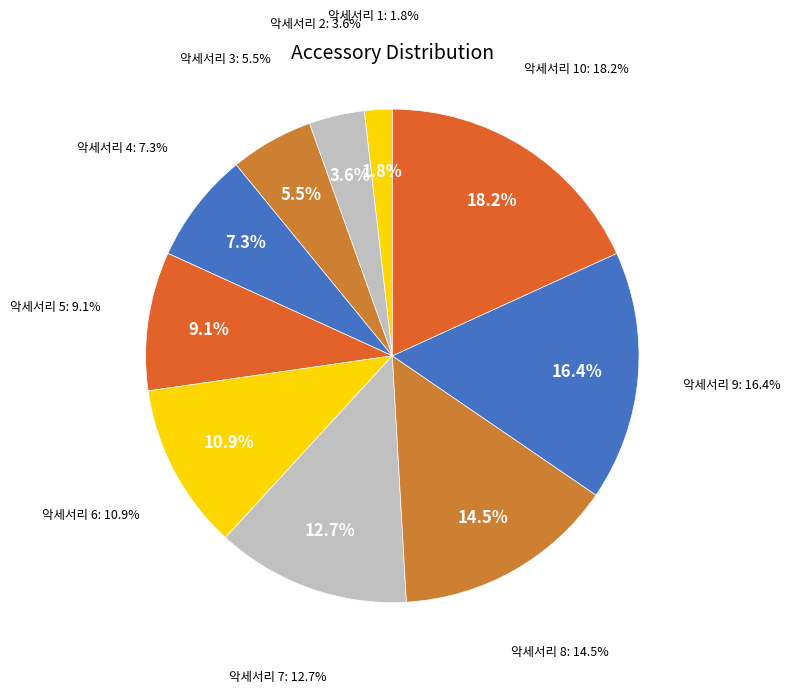

How many slices are in this pie chart?

10